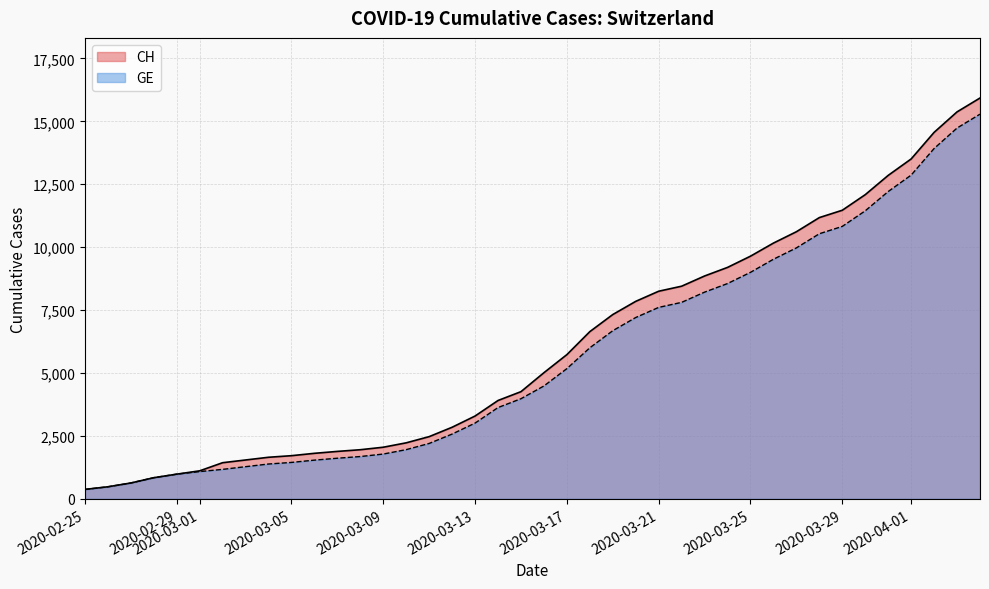

What are all the series names shown in the legend?

CH, GE